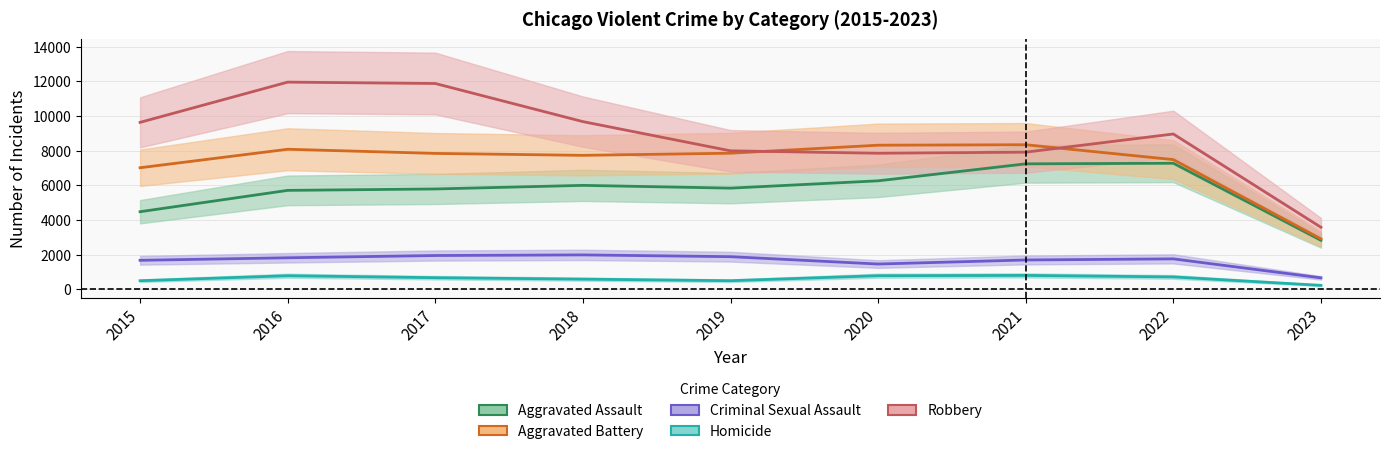

Where is Aggravated Battery nearest to the value 5631?

2015